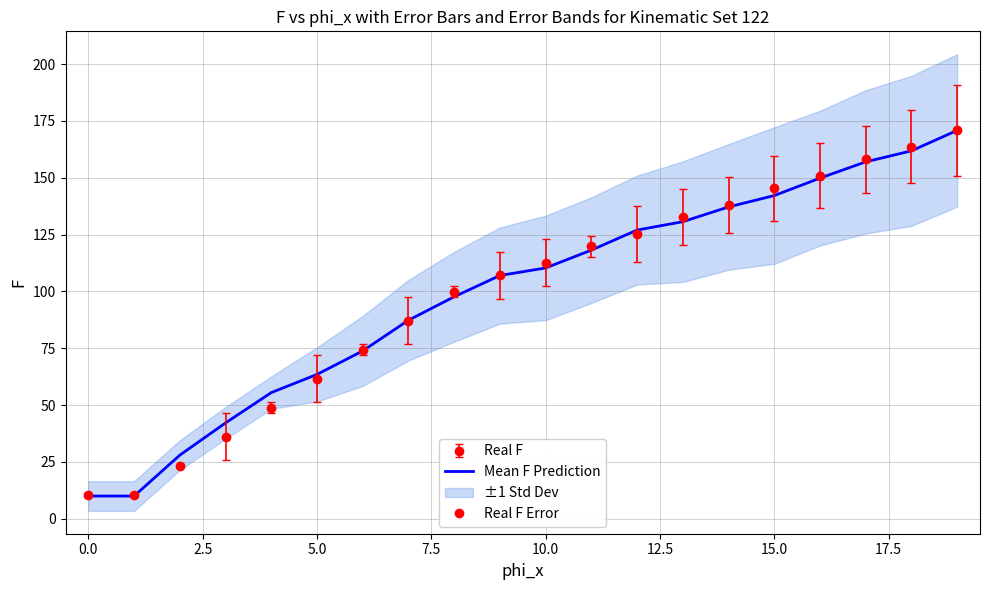

How many values exceed 110?

10